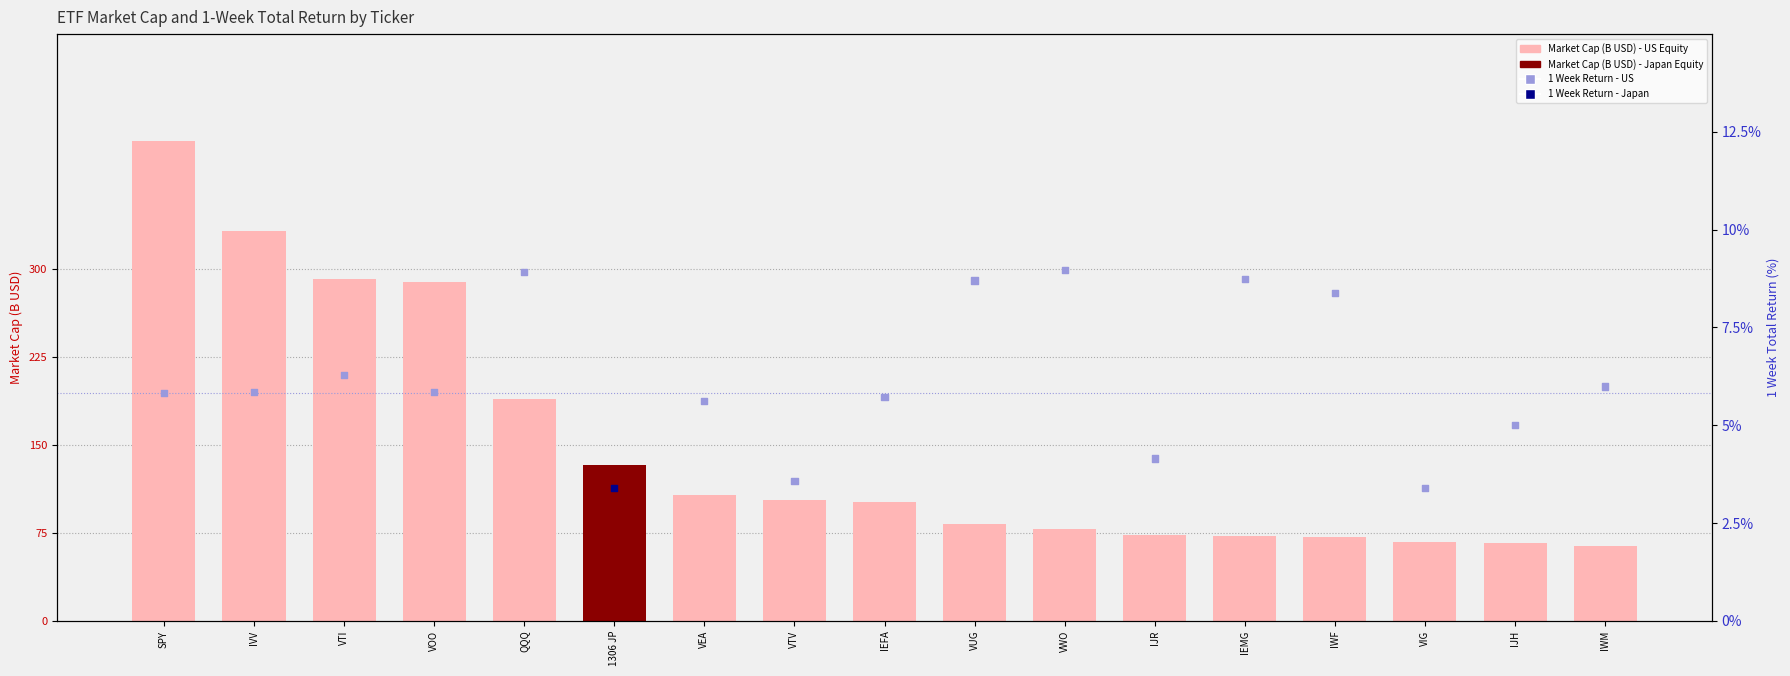

Which series has the largest total across all categories?

Market Cap (B USD)